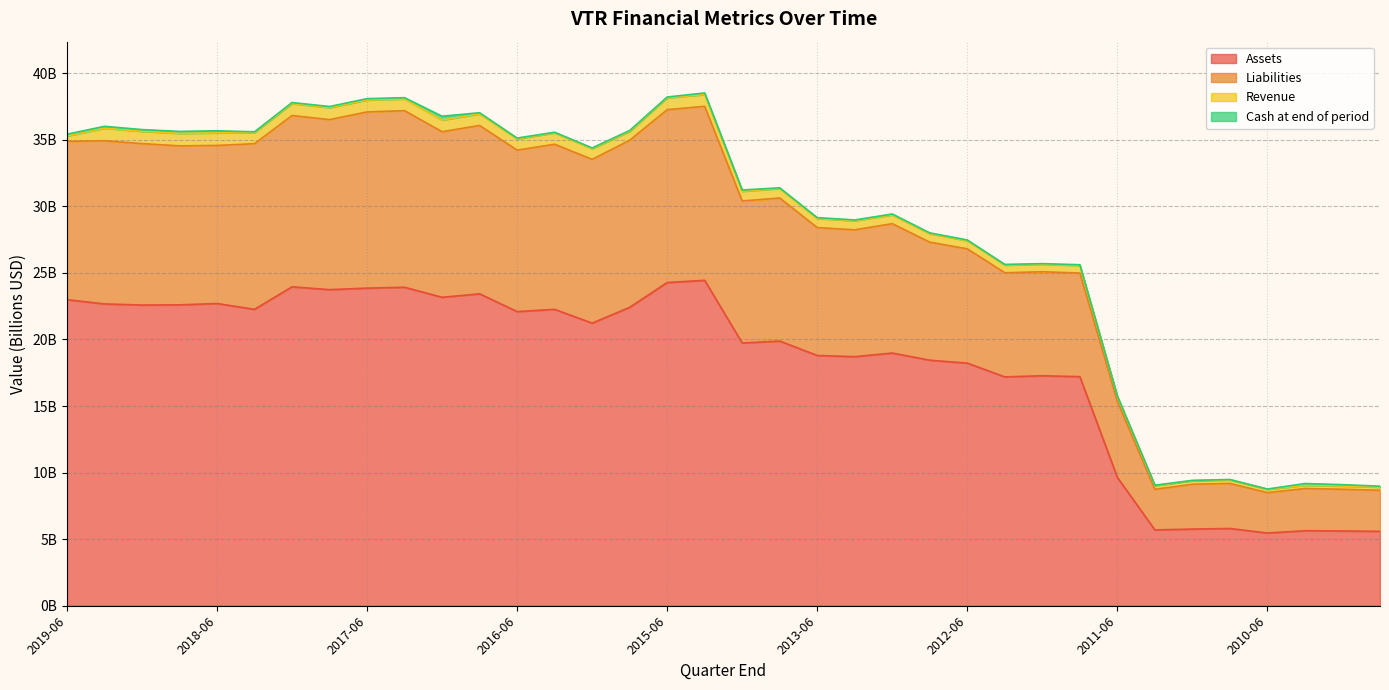

True or false: Liabilities and Assets cross at least once.

False